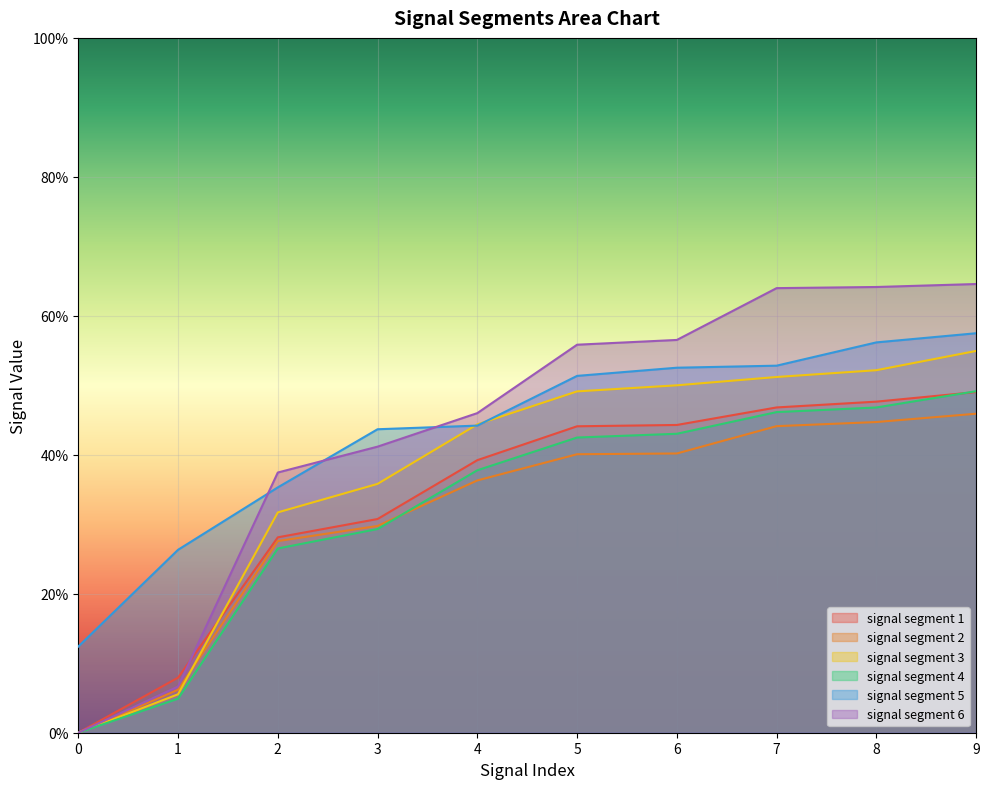

After their last crossing, which series has the higher values: signal segment 3 or signal segment 1?

signal segment 3